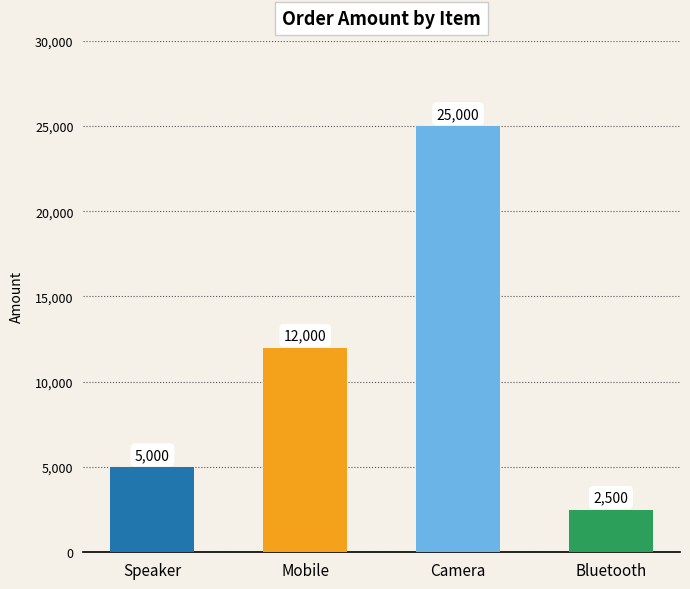

List the labels in order of value, largest first.

Camera, Mobile, Speaker, Bluetooth